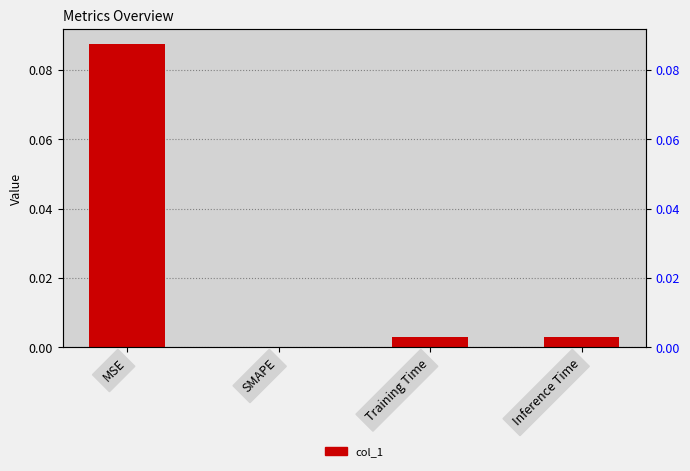

The value at SMAPE is -0.0. True or false?

False